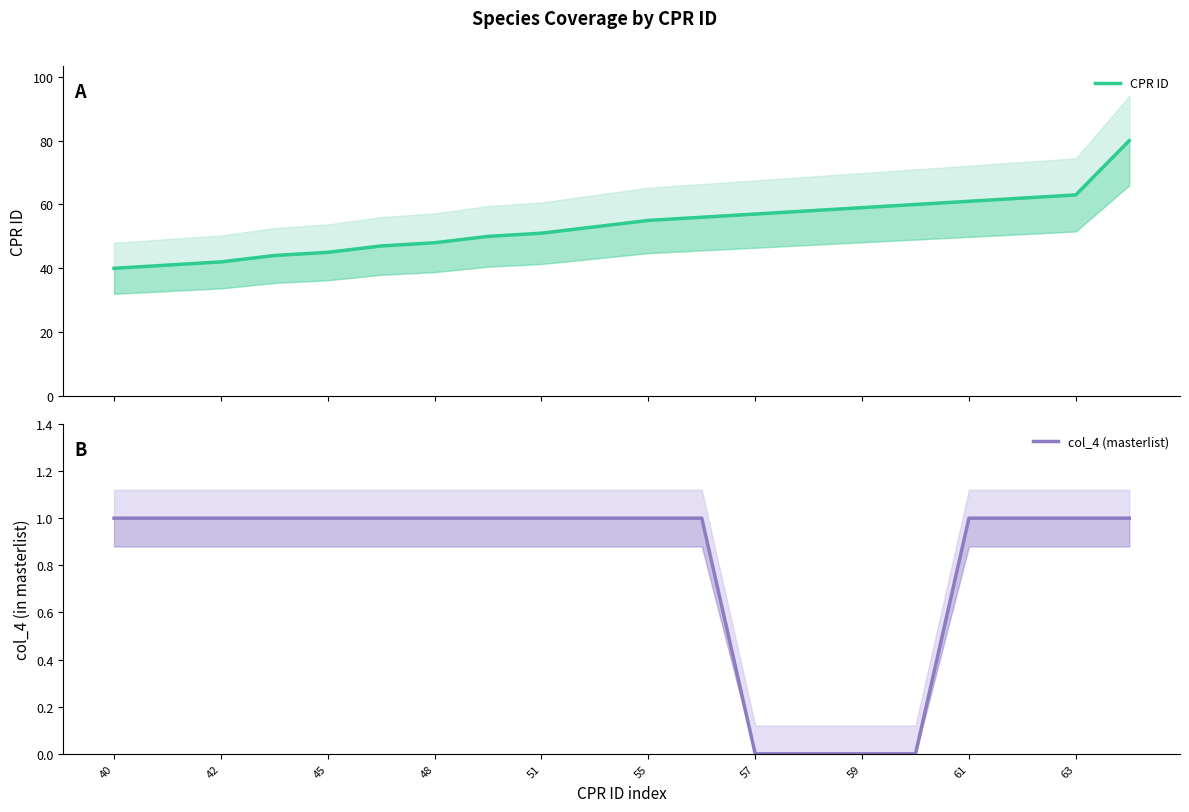

Which series has the largest range (max minus min)?

CPR ID